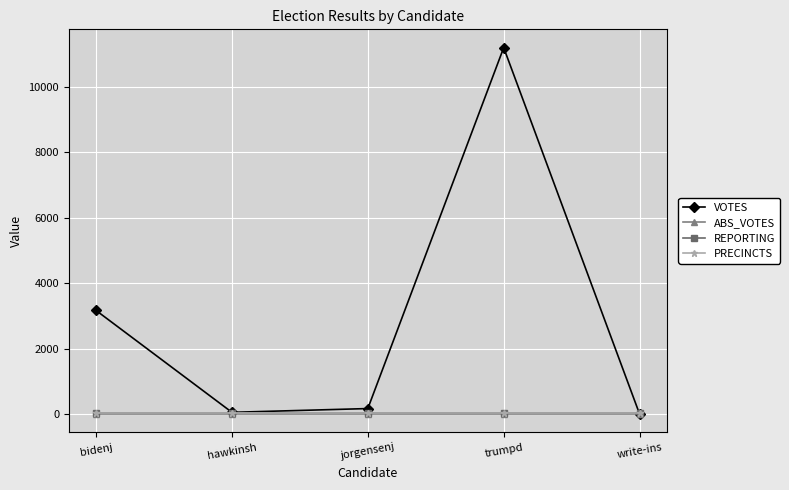

Rank the series by their maximum value, from lowest to highest.

ABS_VOTES, REPORTING, PRECINCTS, VOTES